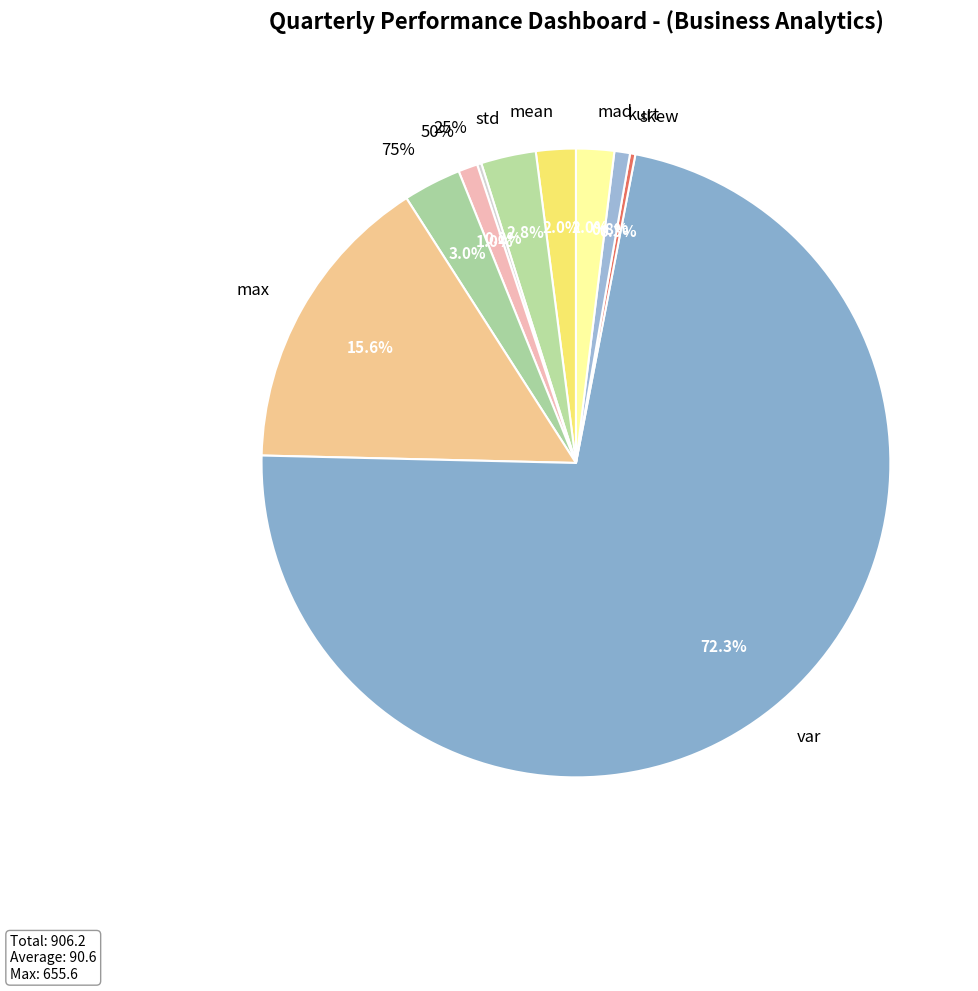

To the nearest percent, what portion does 50% represent?

1%